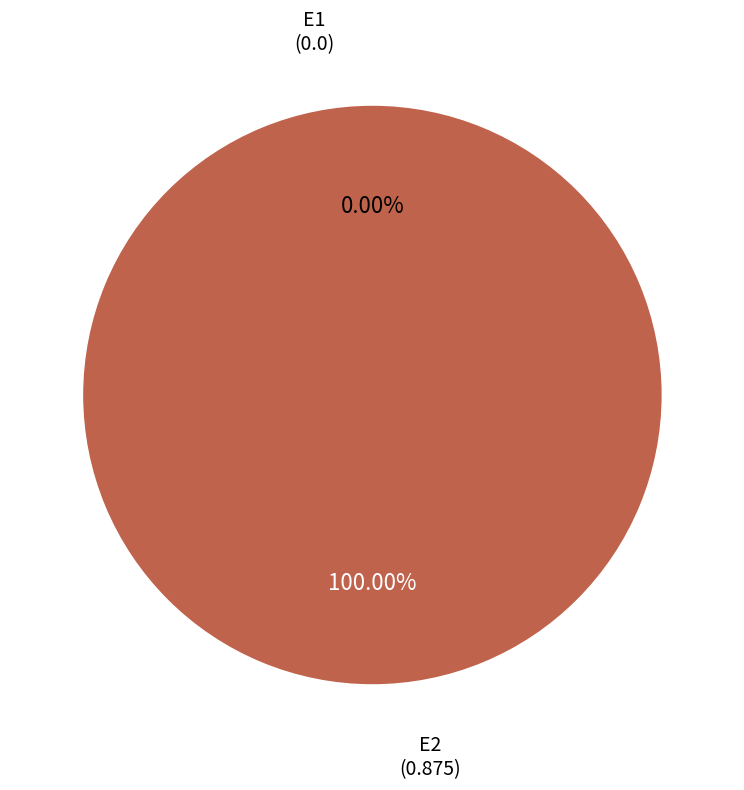

How many segments does this pie chart have?

2